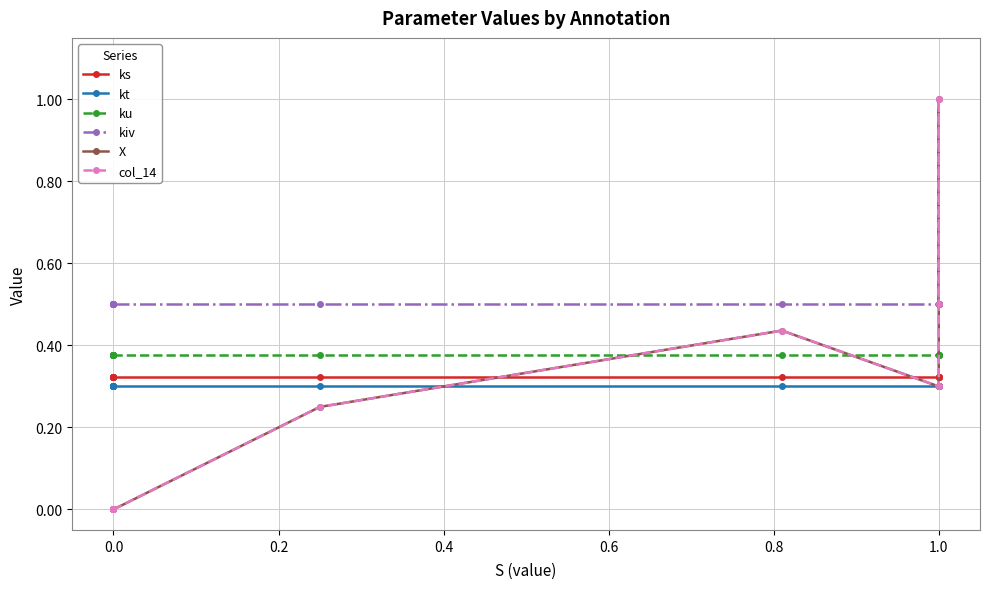

Is this an area chart (filled region under the line)?

No